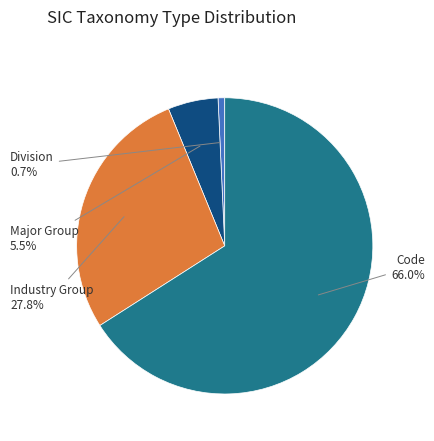

To the nearest percent, what is the difference between the largest and smallest slice percentages?

65%